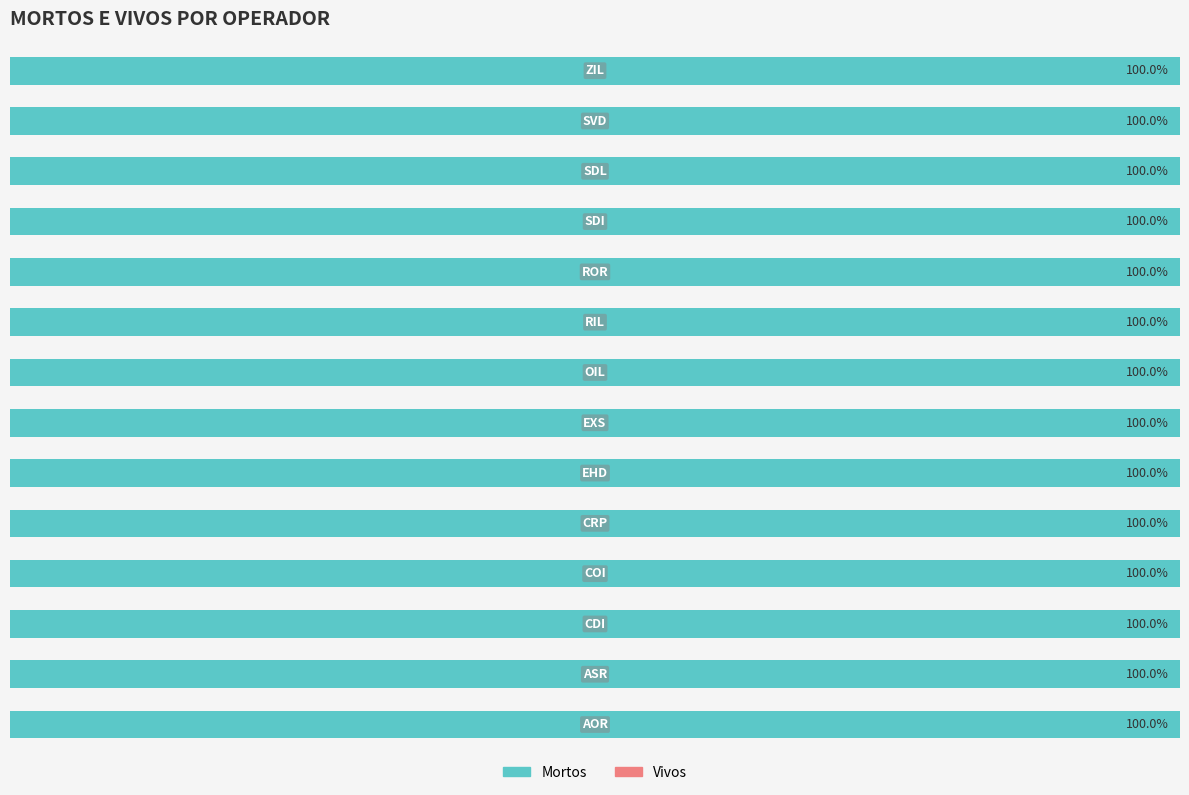

How many values in the Mortos series are below 6?

7